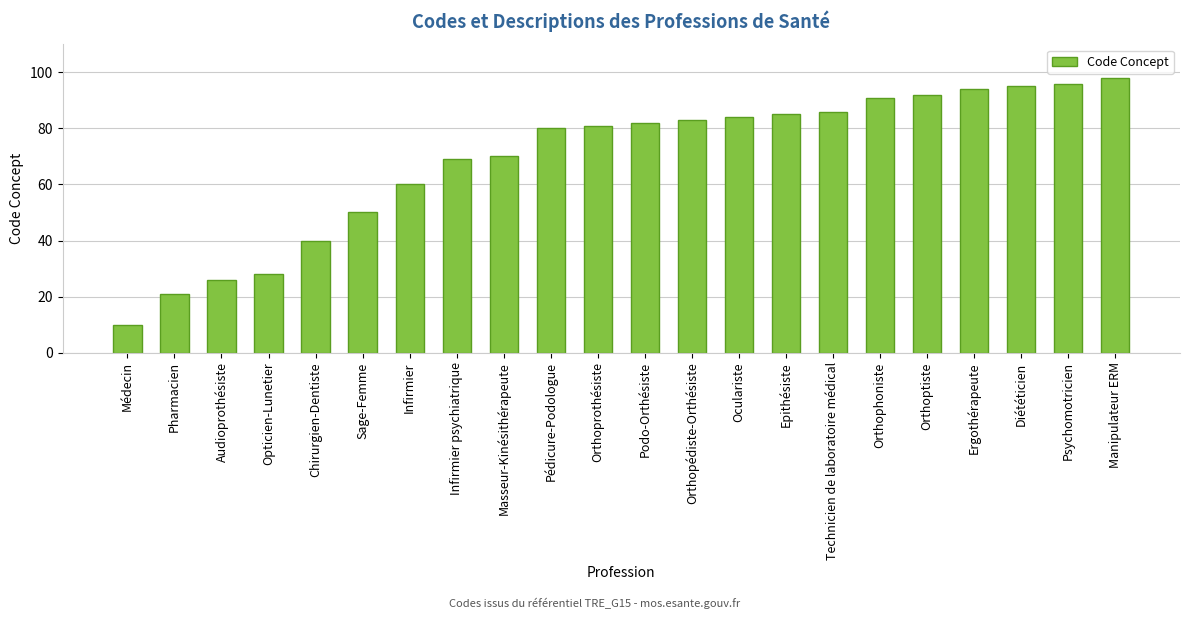

Does the chart contain stacked bars?

No